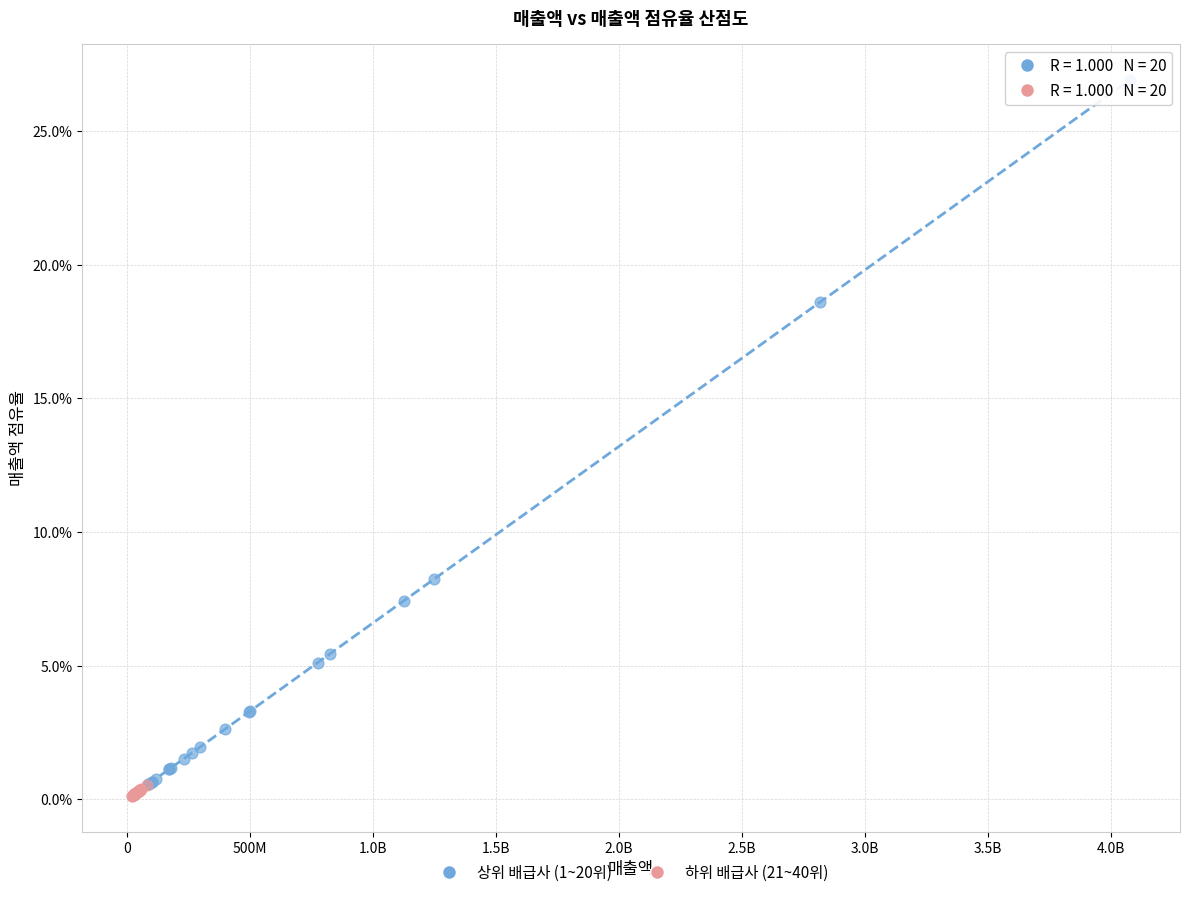

What are all the series names shown in the legend?

상위 배급사 (1~20위), 하위 배급사 (21~40위)